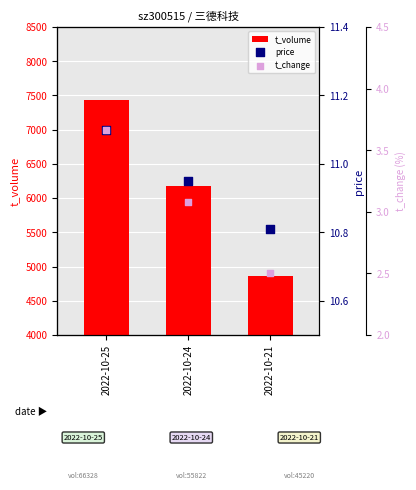

Which series reaches the maximum Y coordinate?

t_volume